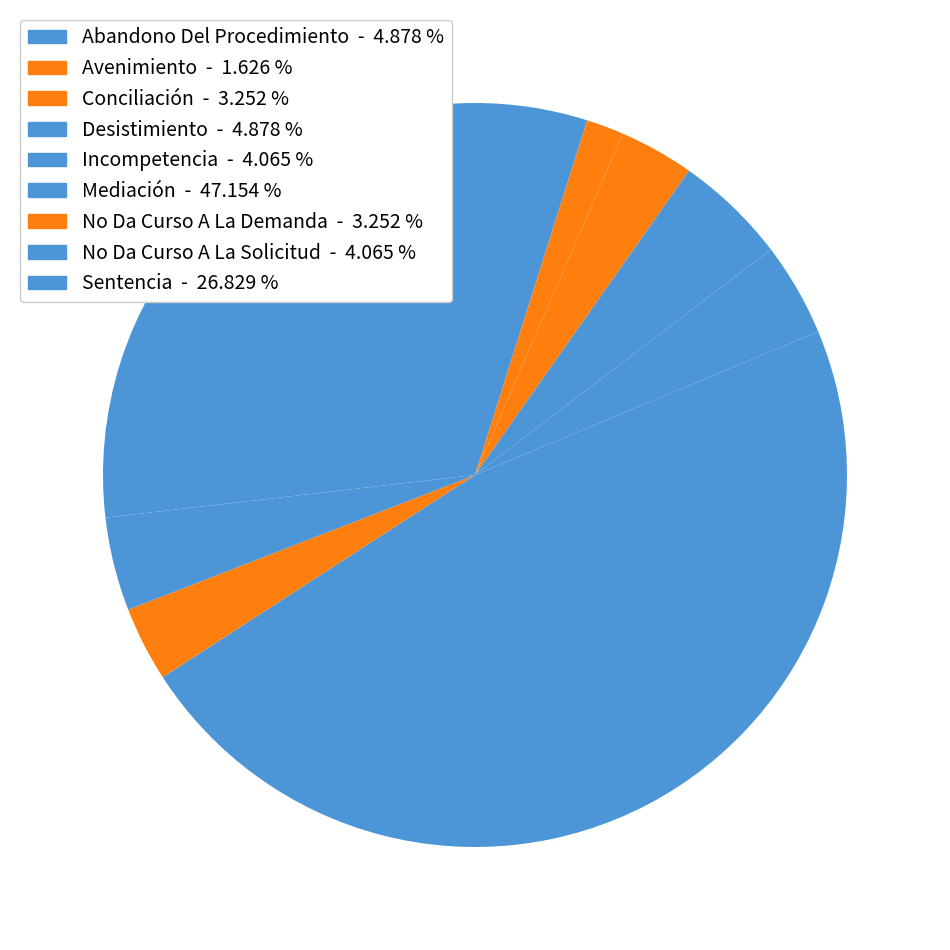

What is the smallest slice in the pie chart?

Avenimiento